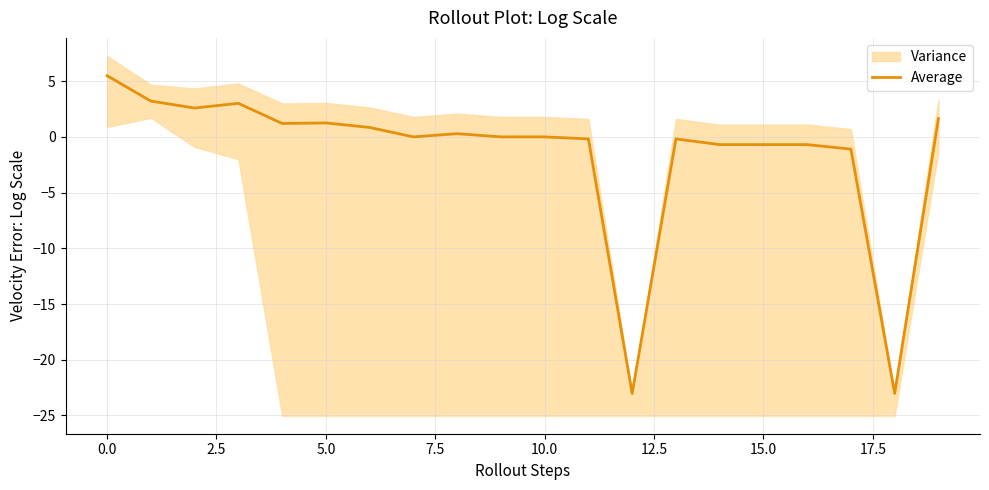

True or false: the data shows 2.9 at 0.0.

False